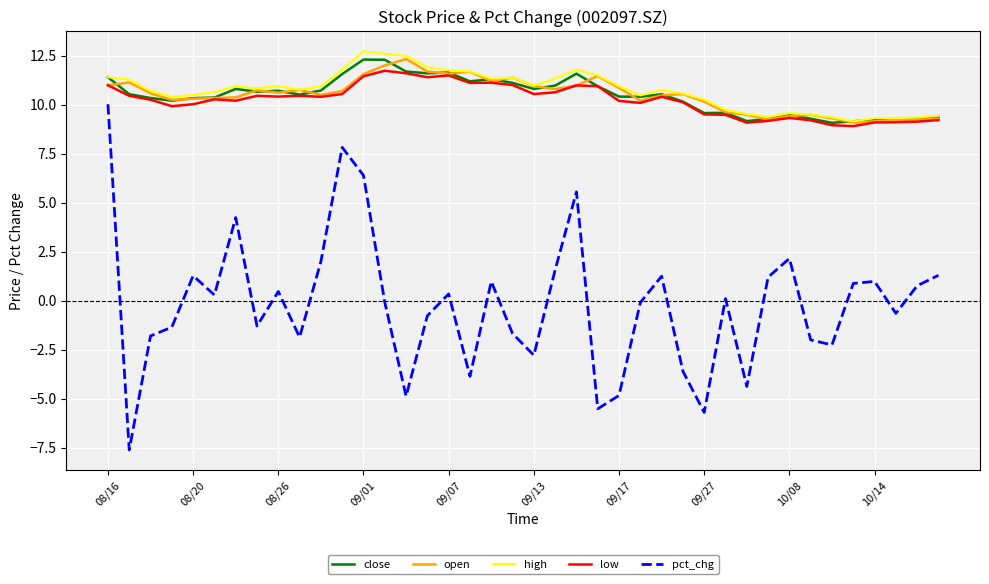

Which series has the widest spread of values?

pct_chg